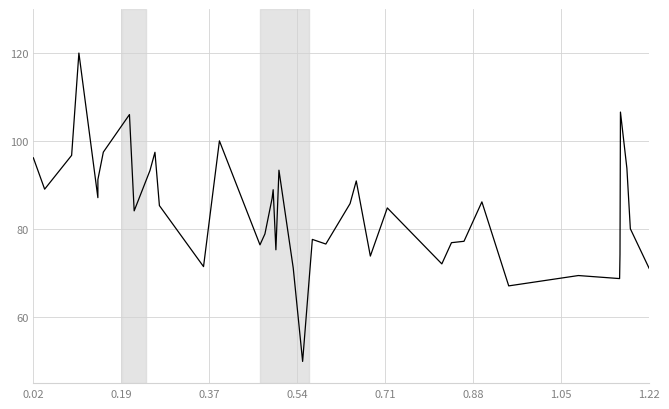

How many distinct data groups are displayed?

1